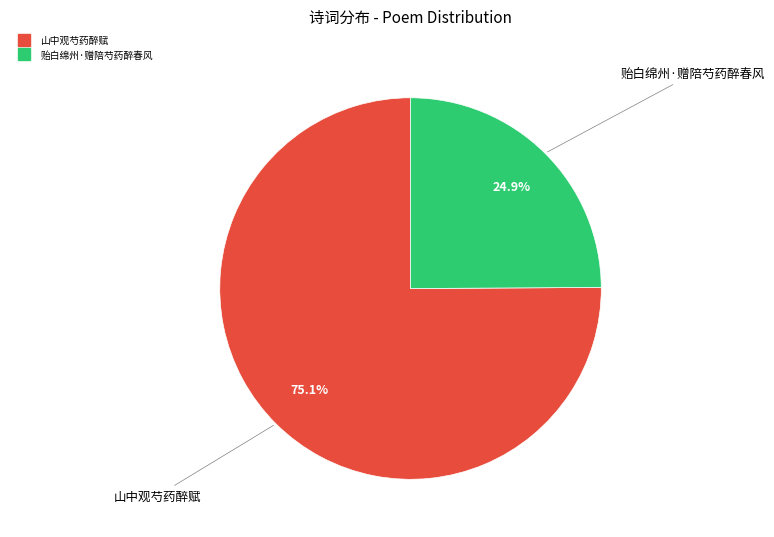

How many slices are in this pie chart?

2